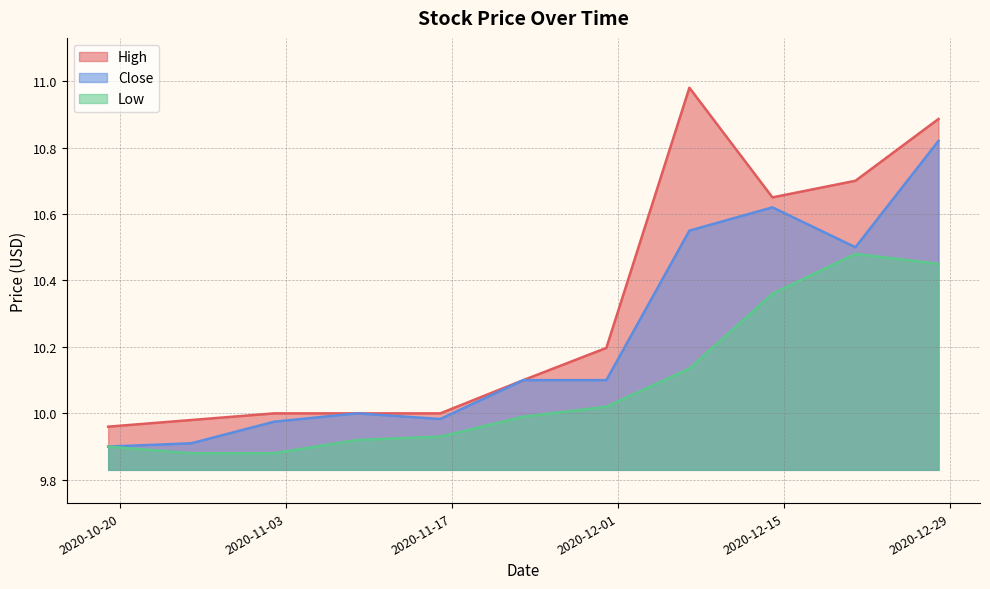

Count the number of data series in this chart.

3